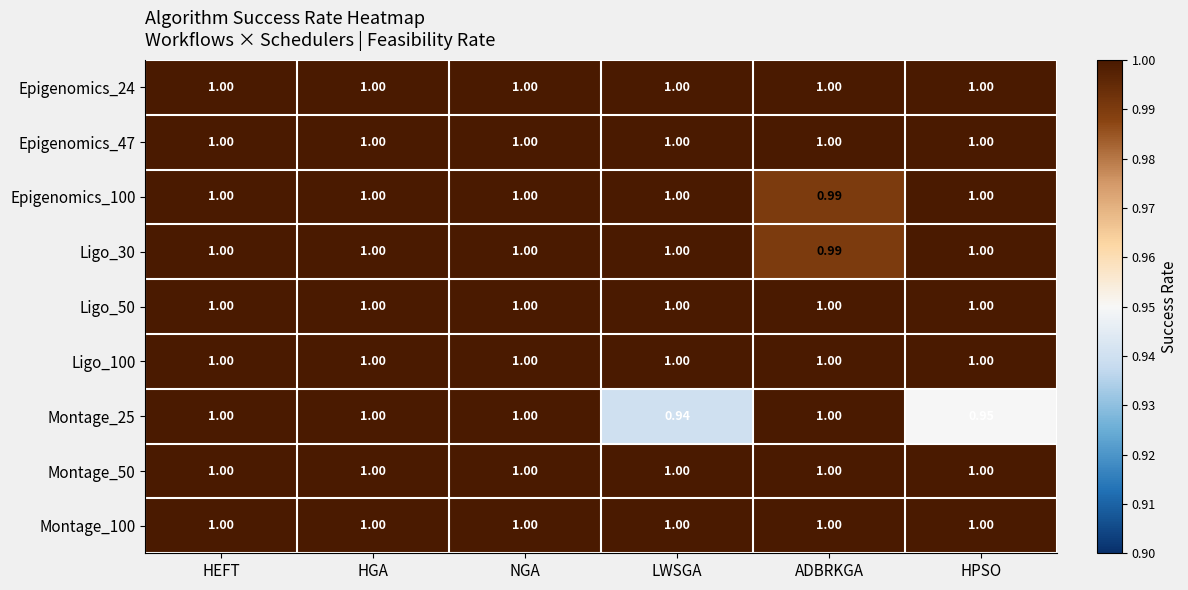

Where is Epigenomics_100 nearest to the value 0?

ADBRKGA